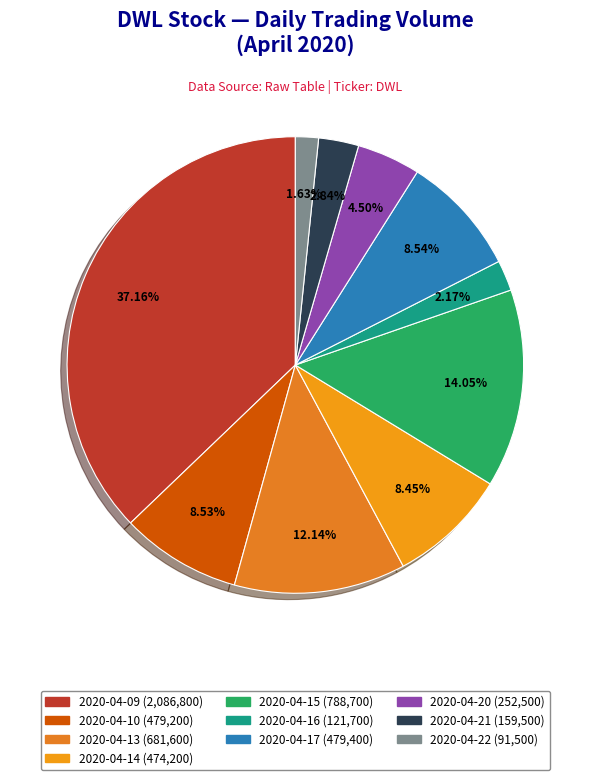

What is the change in value from 2020-04-21 to 2020-04-22?

-68000